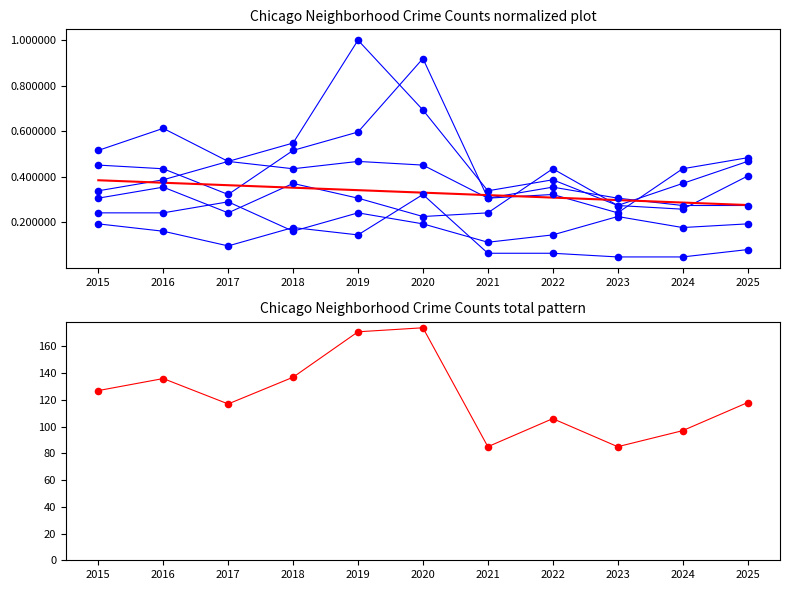

What is the total value across all series at 2021?

1.4